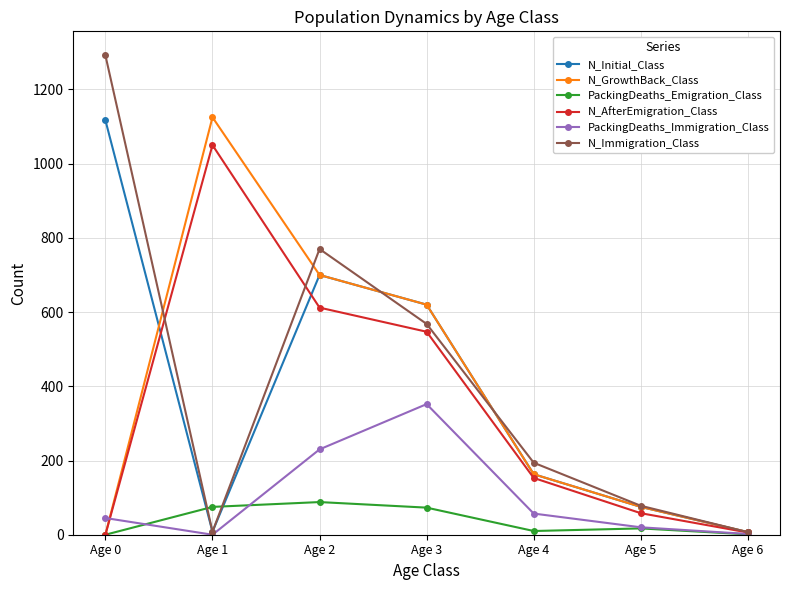

At which category does N_Immigration_Class reach its first local valley?

Age 1